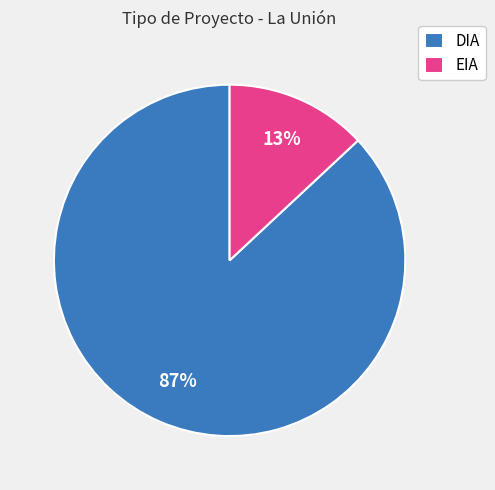

How many slices are in this pie chart?

2